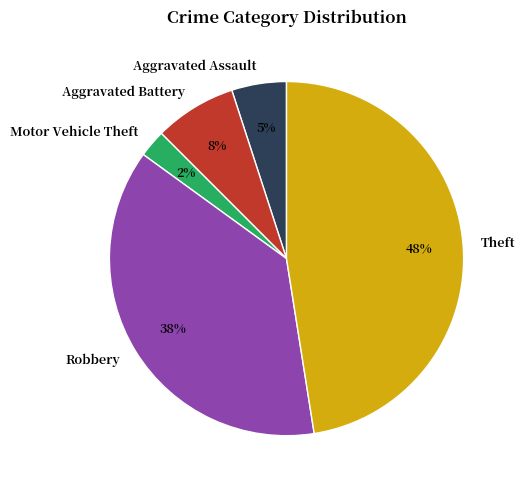

Is there any slice that represents more than half of the pie?

No